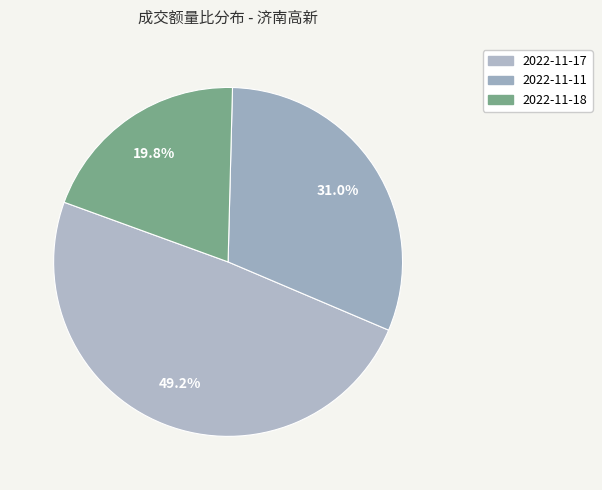

How many segments does this pie chart have?

3